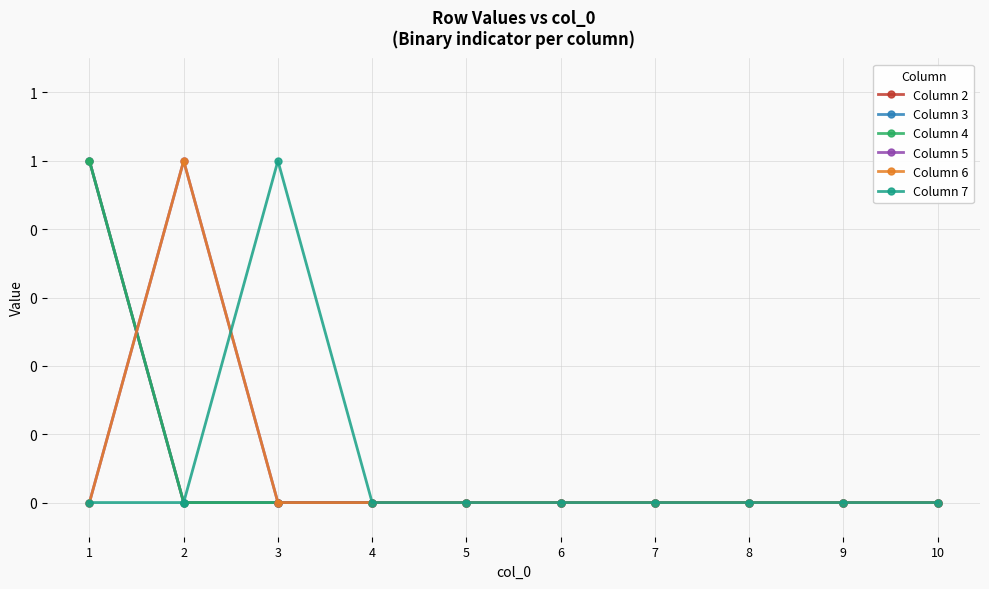

Does the chart have visible grid lines?

Yes